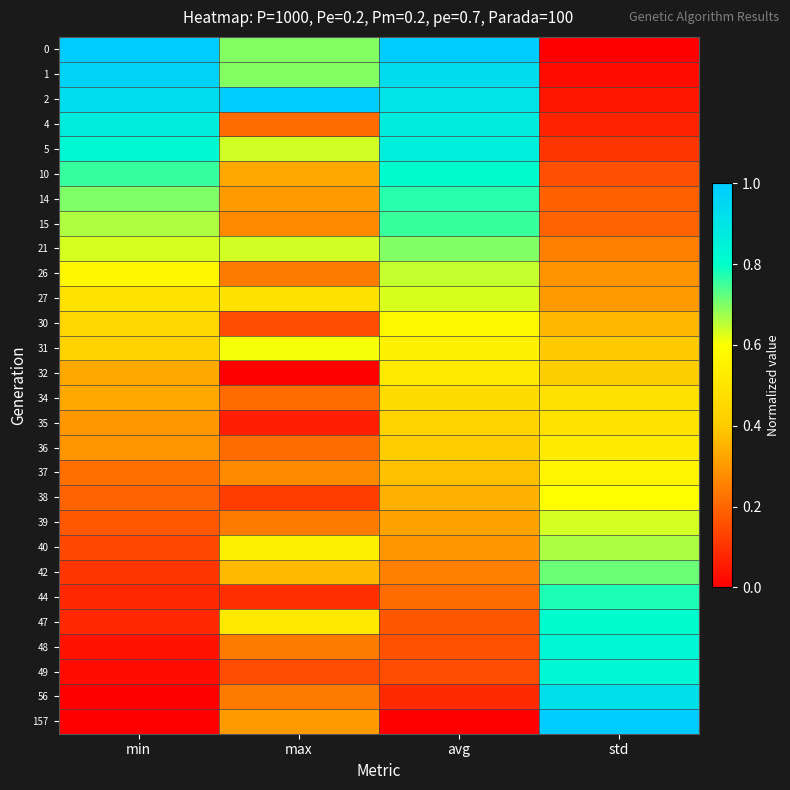

At how many categories does at least one series exceed 0?

4